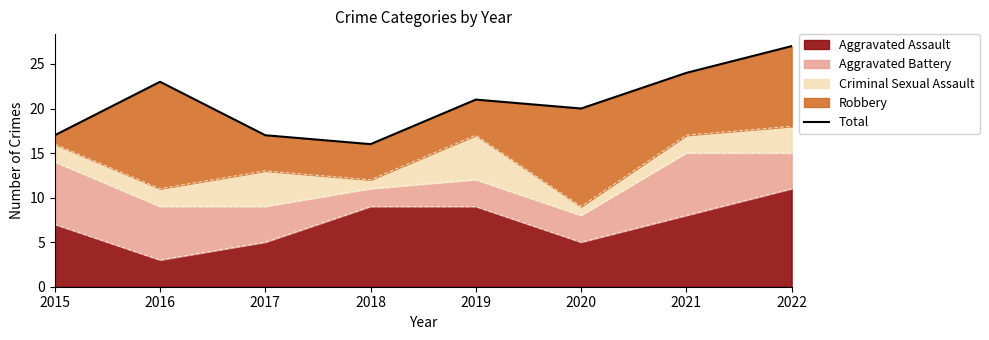

Where is the first local maximum?

2016